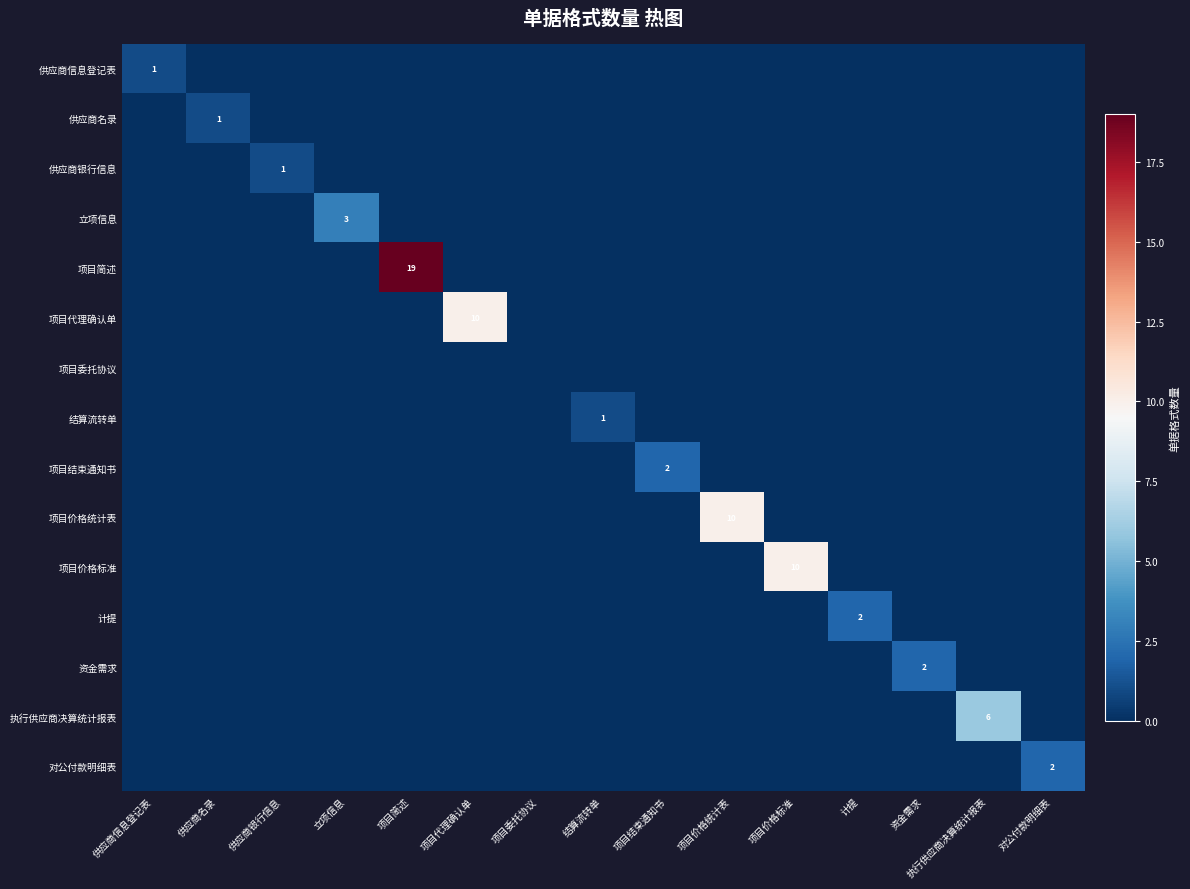

How many values in 计提 are above zero?

1